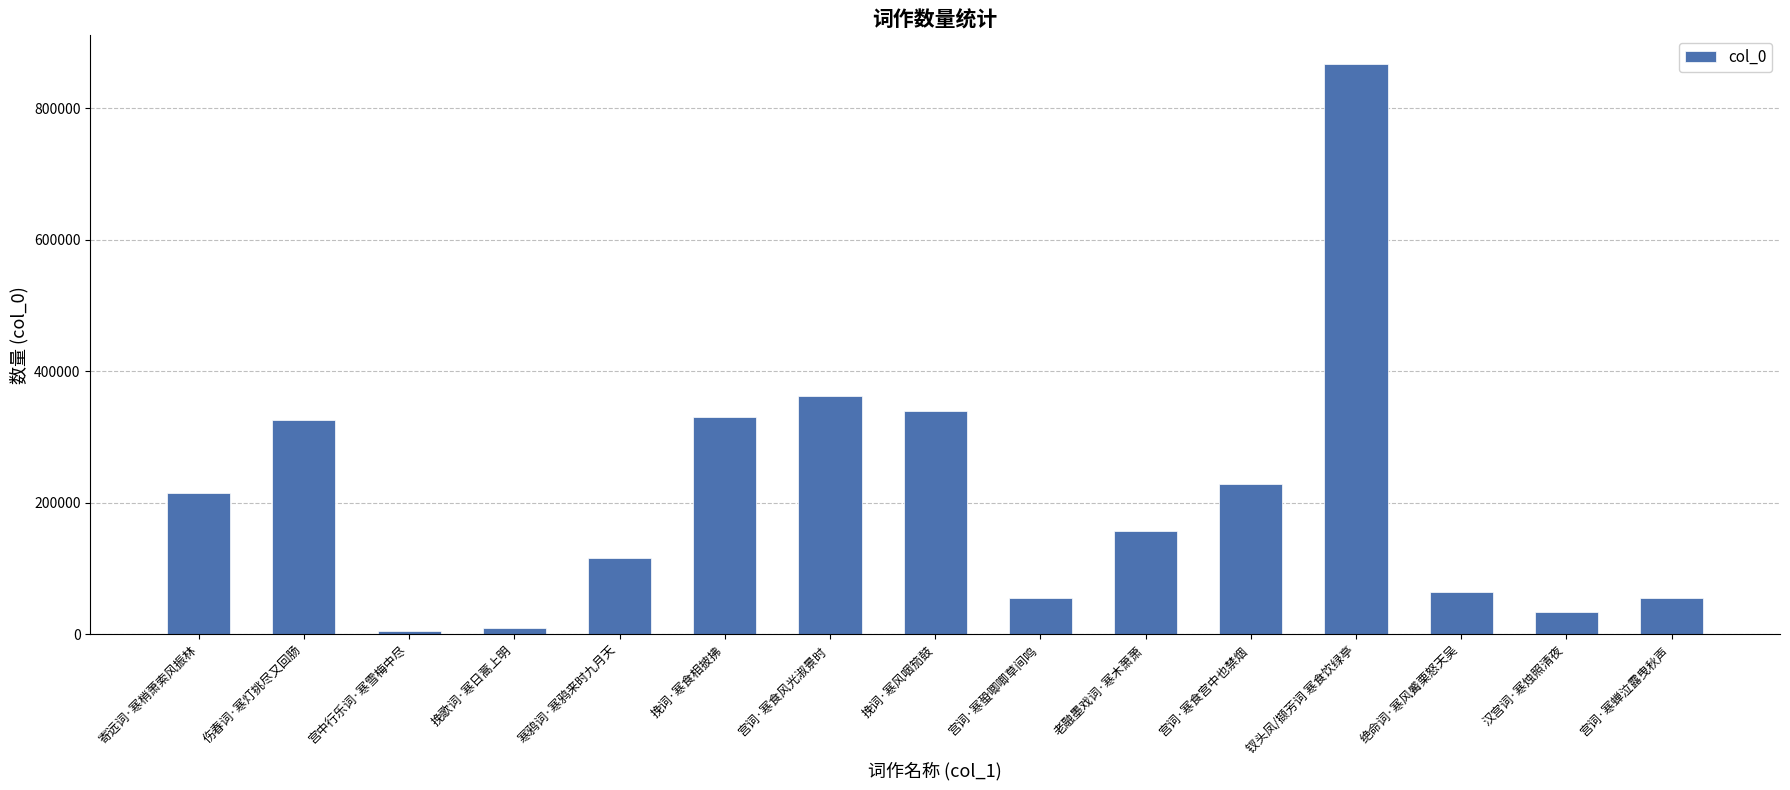

Between 挽词·寒风咽笳鼓 and 宫词·寒食宫中也禁烟, which is larger?

挽词·寒风咽笳鼓